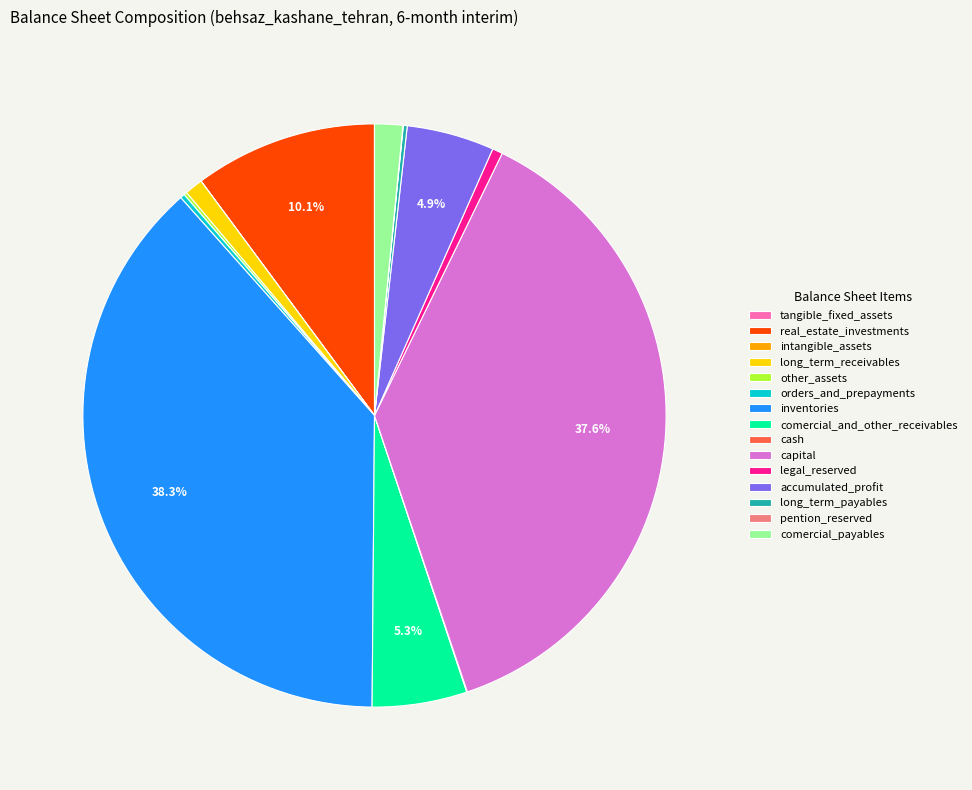

To the nearest percent, what is the difference between the largest and smallest slice percentages?

38%